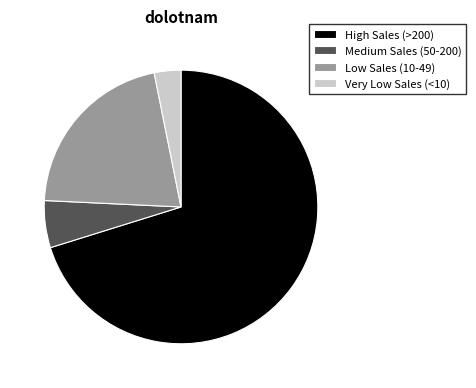

Which slice represents more than half of the pie?

High Sales (>200)